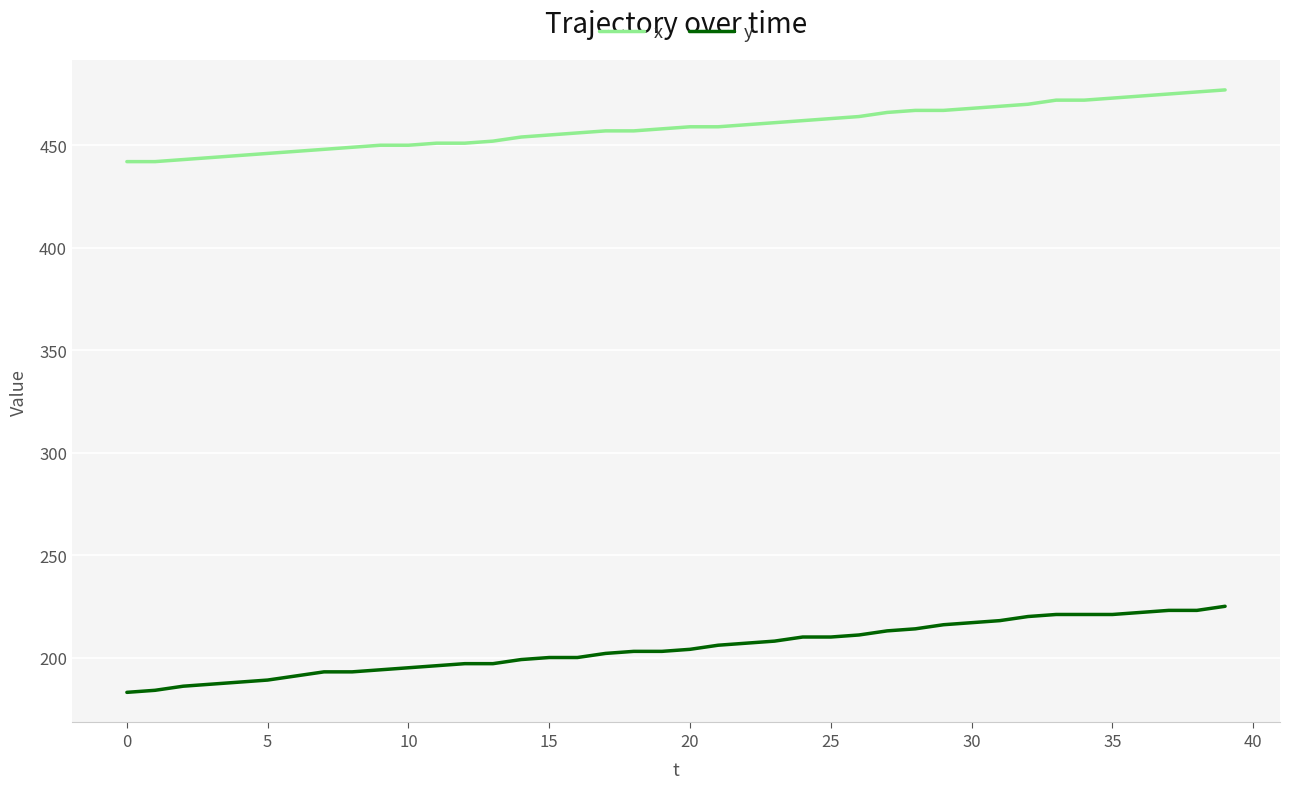

What is the difference between the maximum and minimum values in the x series?

35